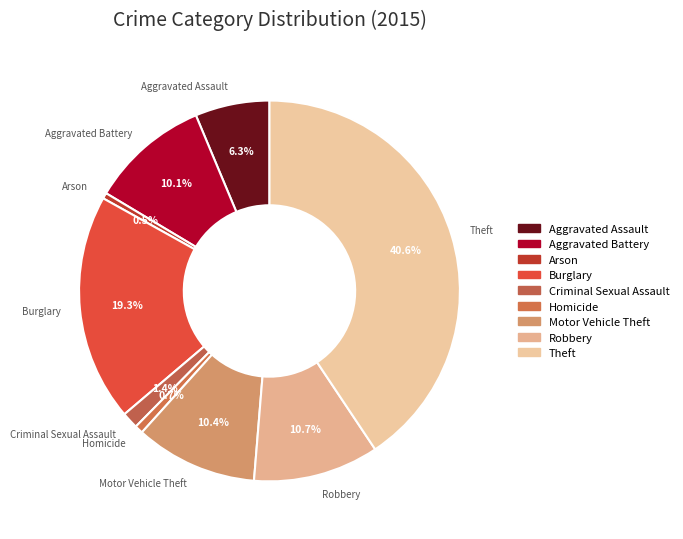

To the nearest percent, what portion does Motor Vehicle Theft represent?

10%